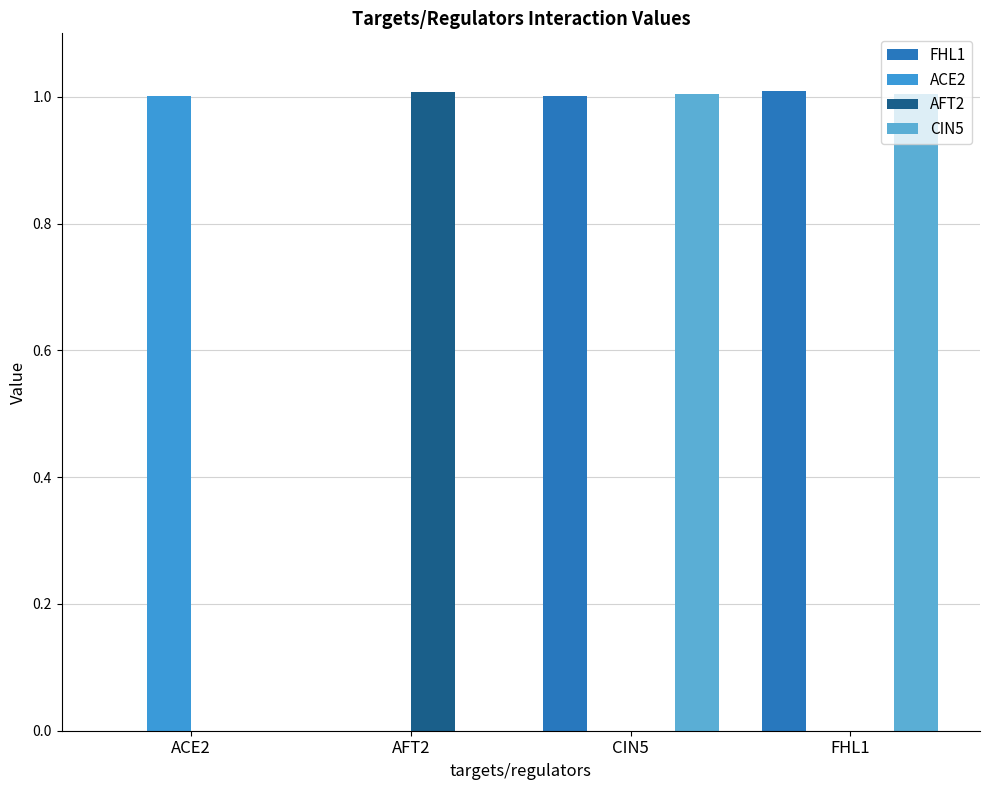

What is the label of the 4th bar from the right?

ACE2